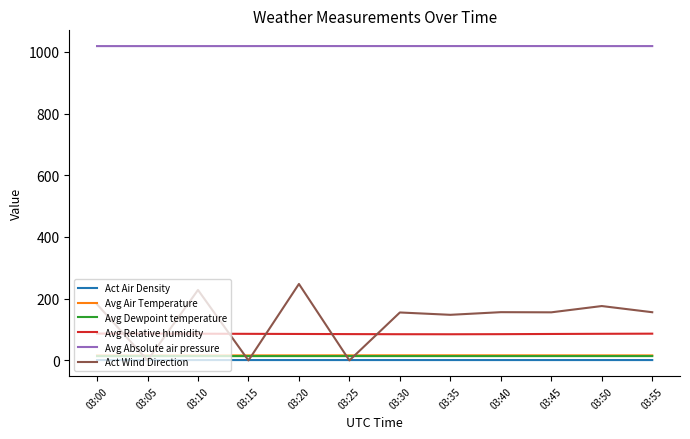

Between 03:35 and 03:50, which series saw the biggest shift?

Act Wind Direction